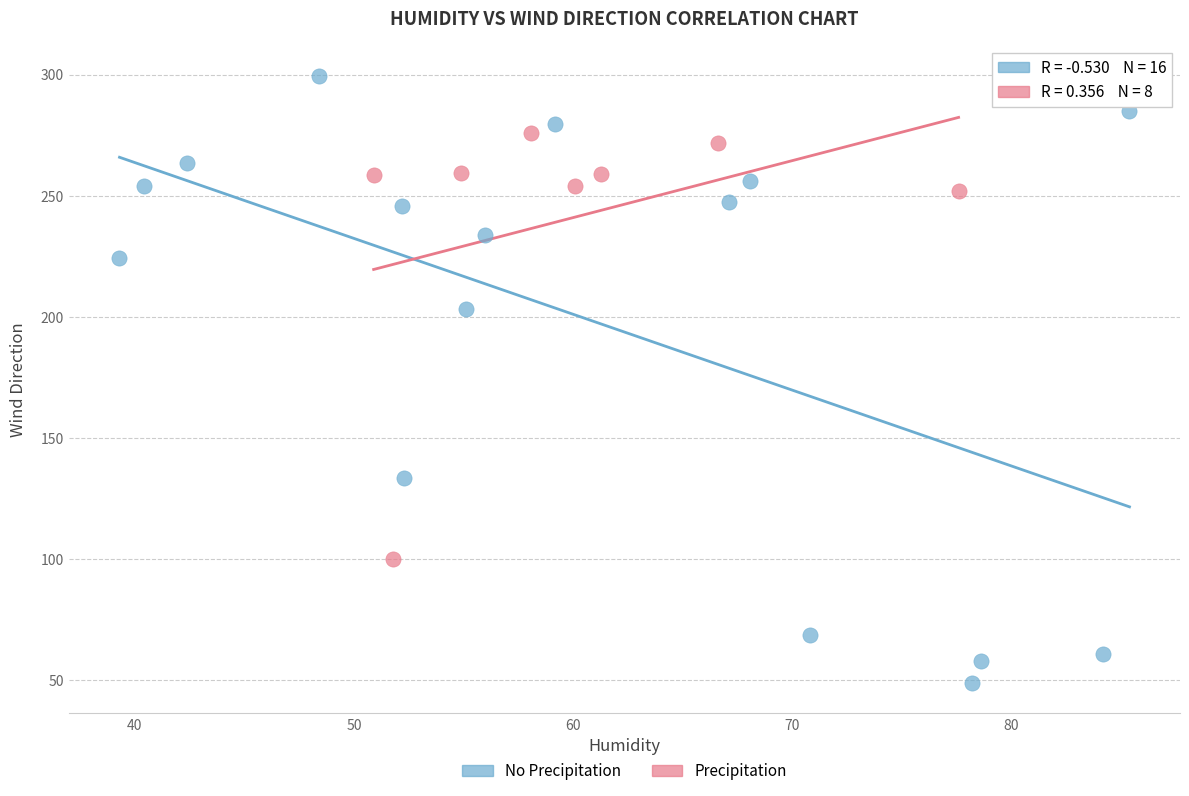

Which series has the largest Y range (max minus min)?

No Precipitation